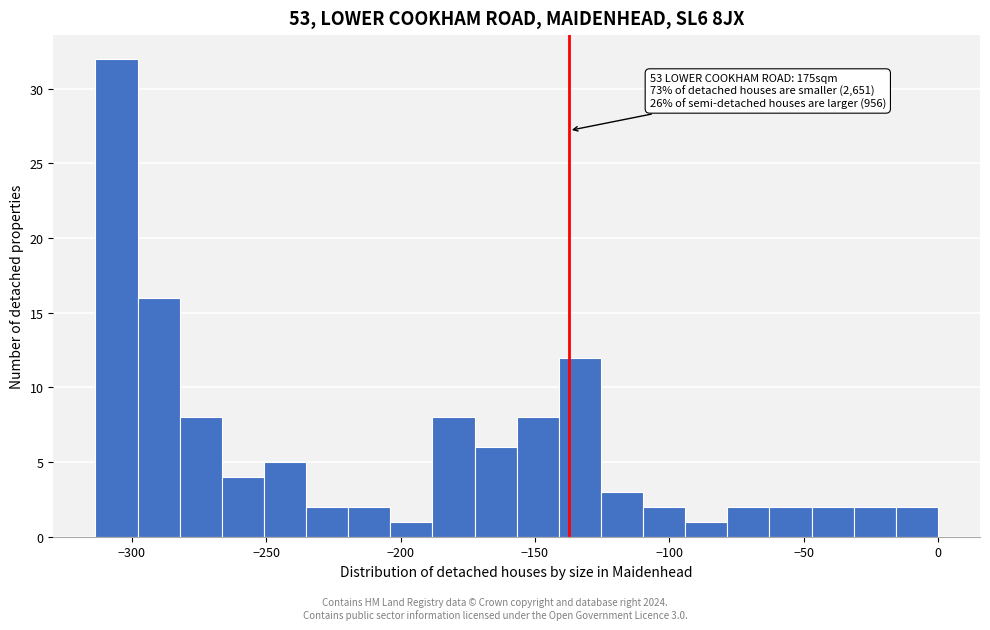

Around what value on the x-axis is the tallest bar? Give the approximate position of its centre, as read against the axis.

-305